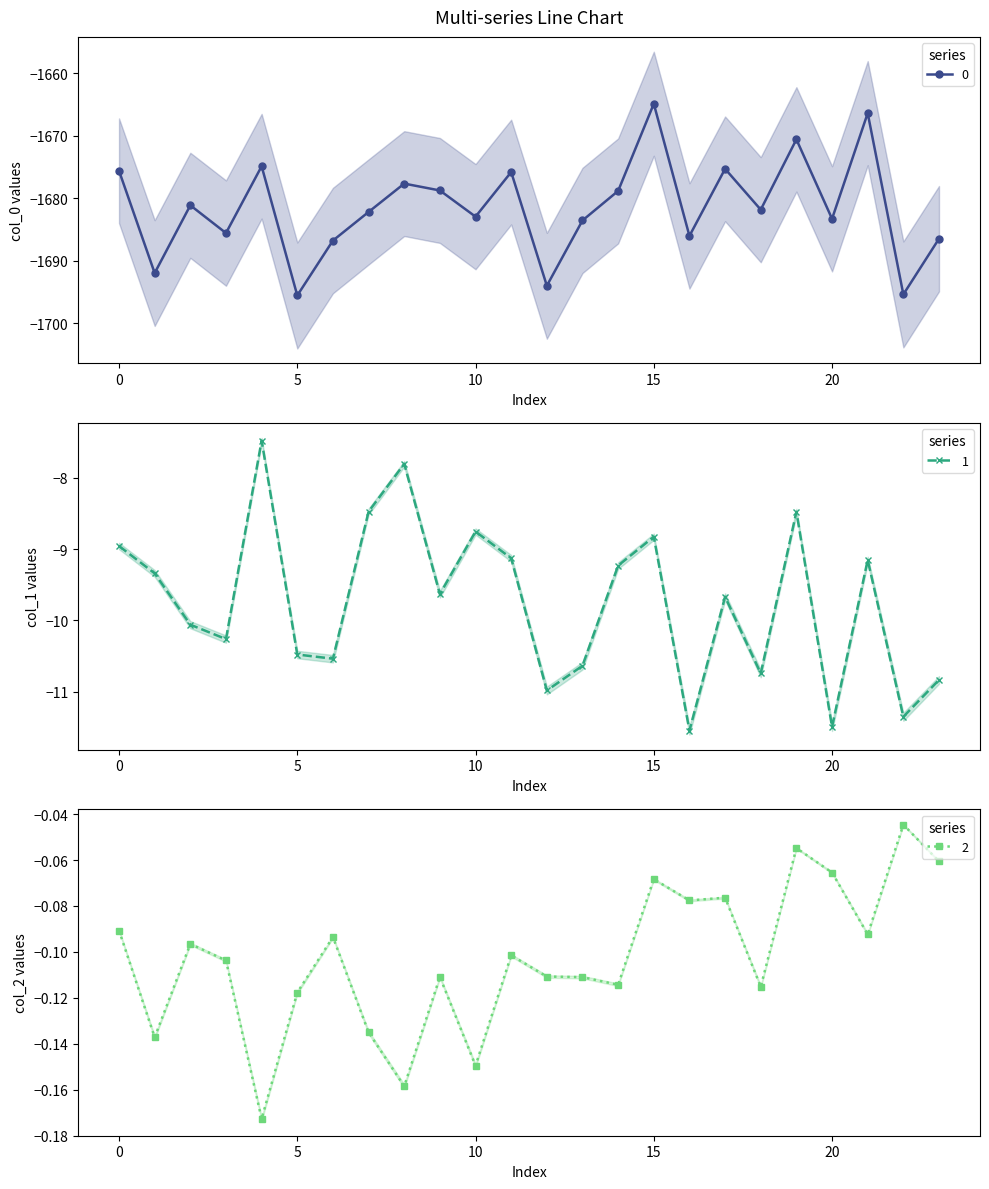

At which label does 2 reach its minimum?

4